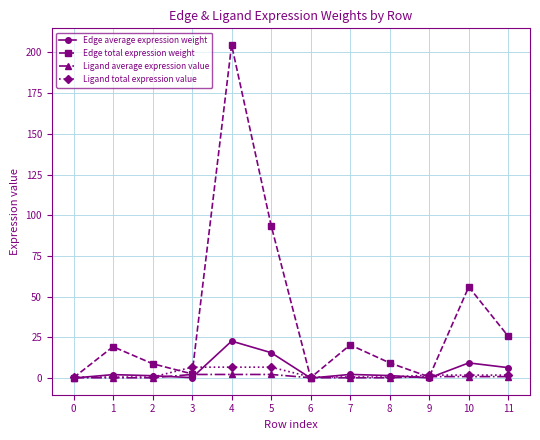

At which category is the sum across all series the highest?

4